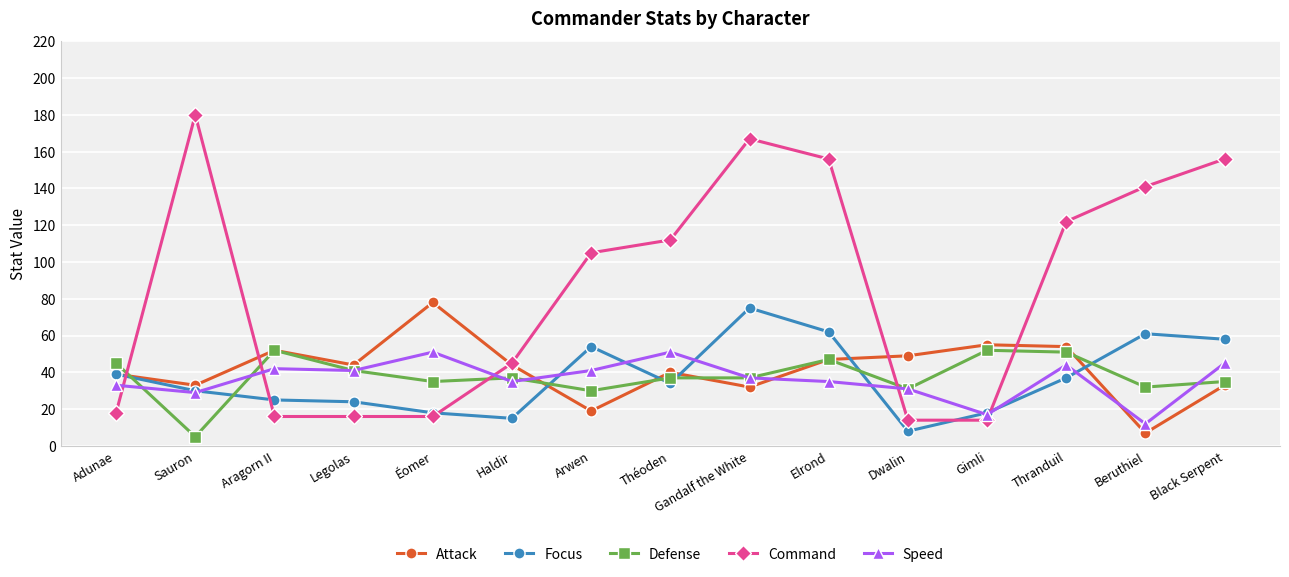

At which category does Command reach its first local peak?

Sauron